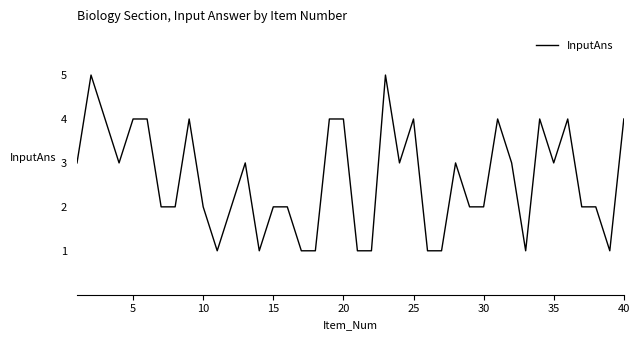

What is the difference between the maximum and minimum values?

4